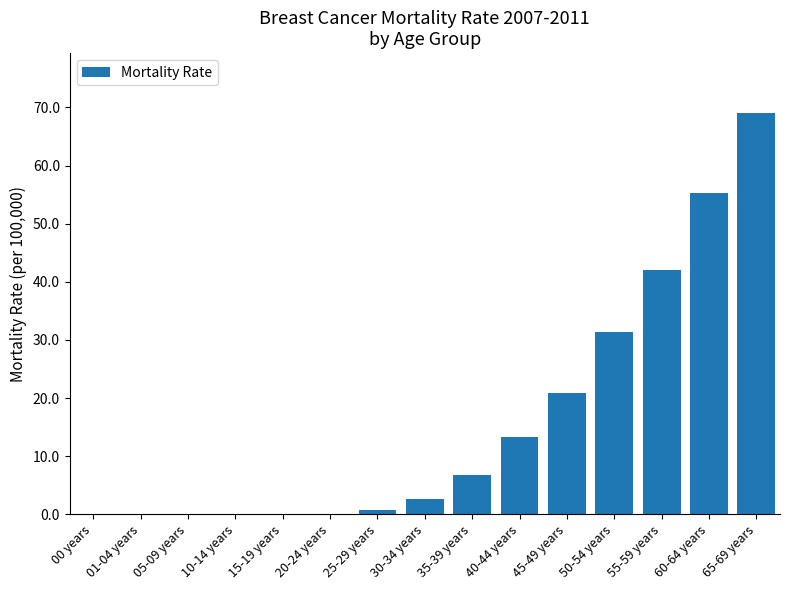

Where does the data first go above 2?

30-34 years